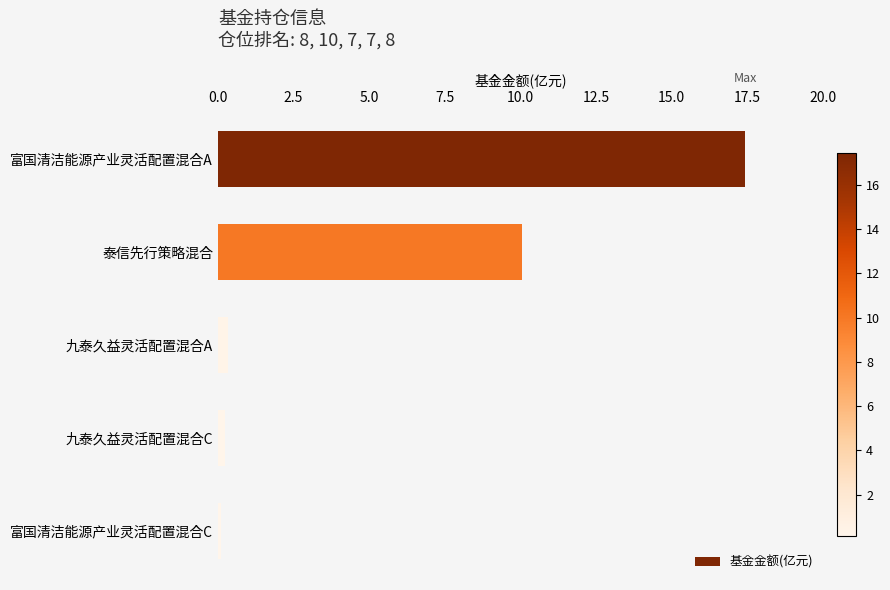

Reading top to bottom, list all the values displayed in this chart.

富国清洁能源产业灵活配置混合A=17.4	泰信先行策略混合=10.0	九泰久益灵活配置混合A=0.3	九泰久益灵活配置混合C=0.2	富国清洁能源产业灵活配置混合C=0.1